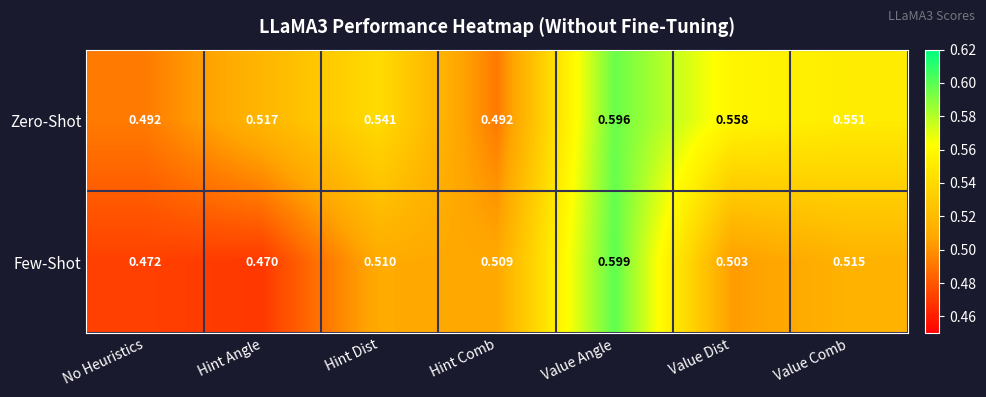

Between Hint Comb and Value Dist, which series saw the biggest shift?

Zero-Shot